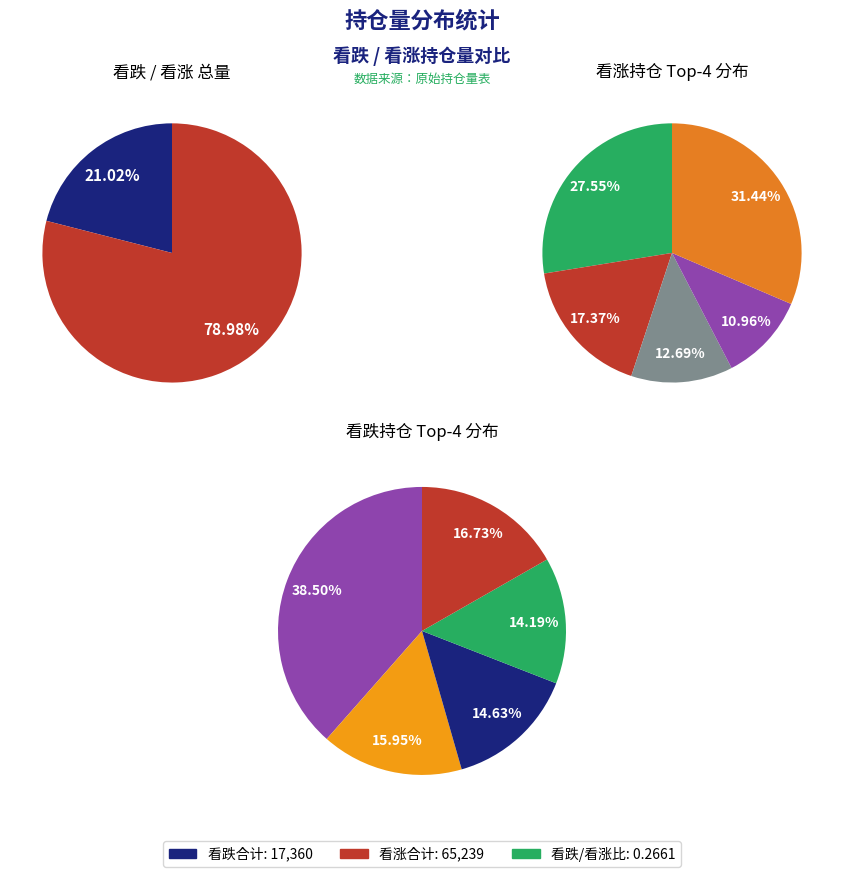

Between 5 and 看跌, which is larger?

看跌